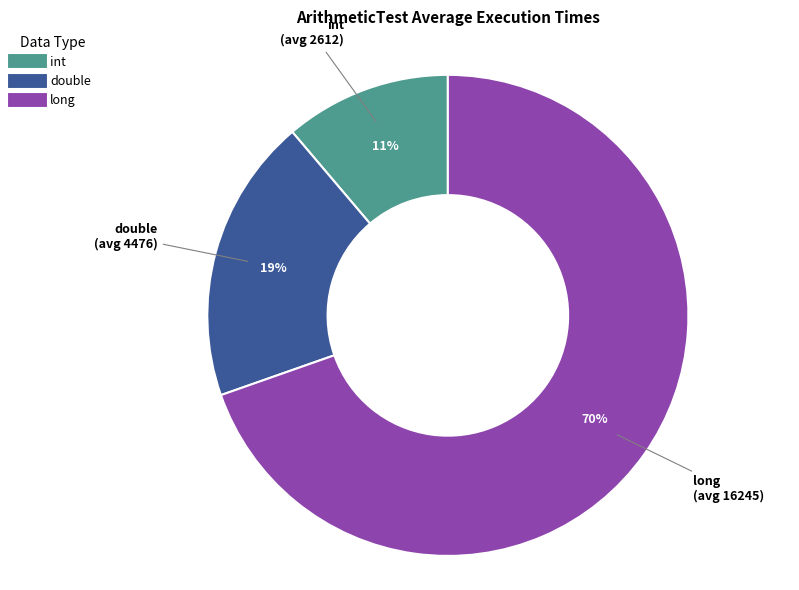

Does double account for over 50% of the chart?

No